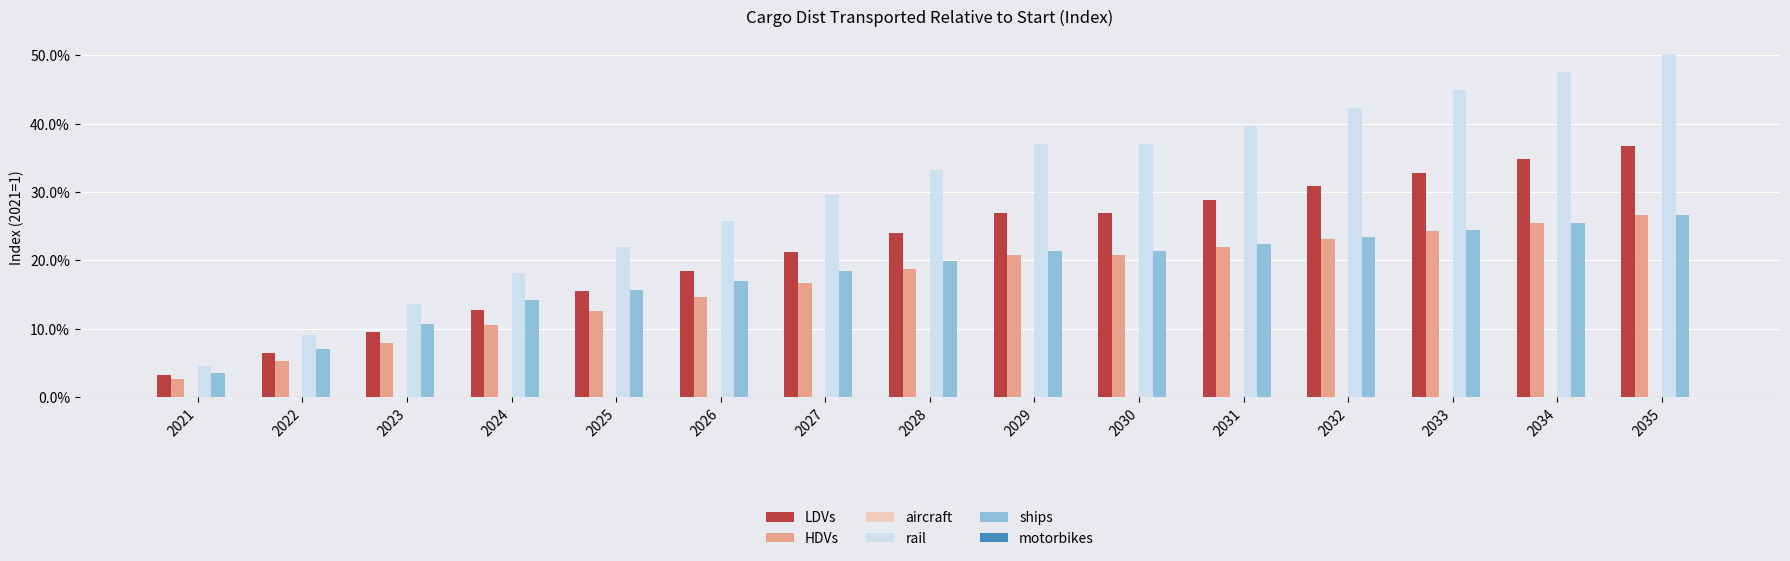

Which series has the widest spread of values?

rail